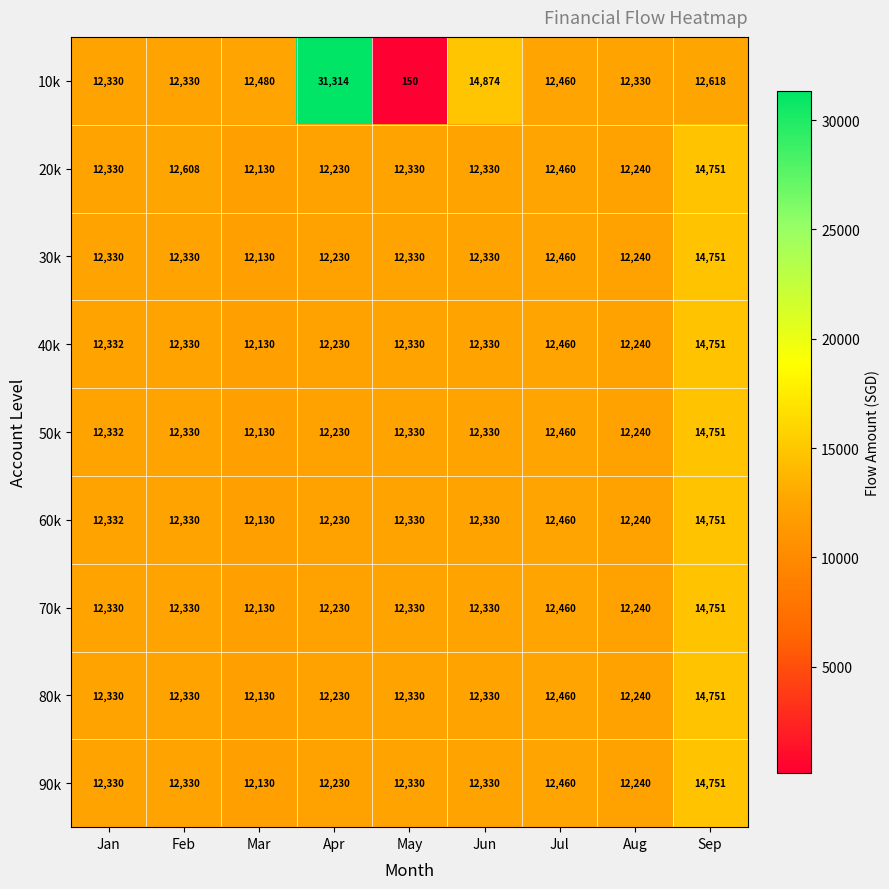

Which series changed the most between Jan and Jun?

10k